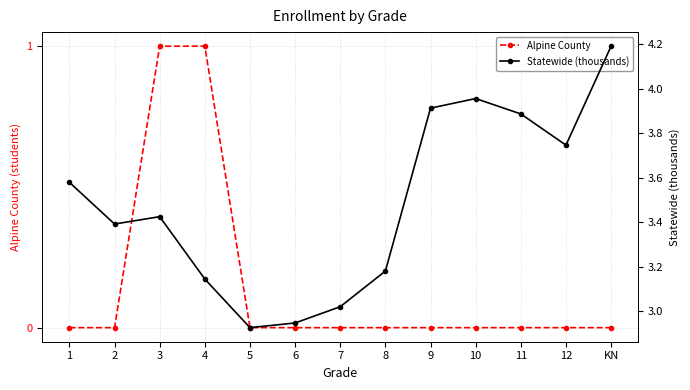

Which series has the largest total across all categories?

Statewide (thousands)